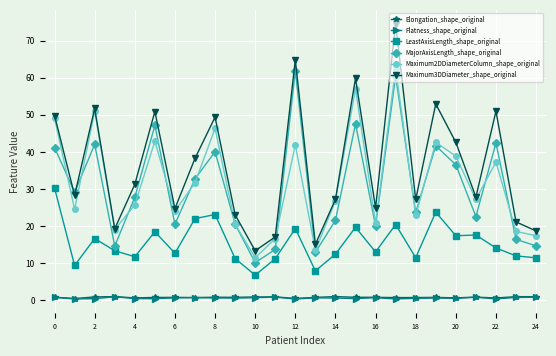

How many series are shown in this chart?

6